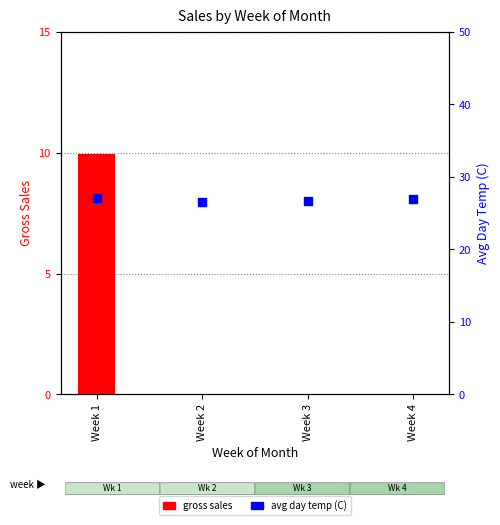

Which series contains the highest Y value?

avg day temp (C)